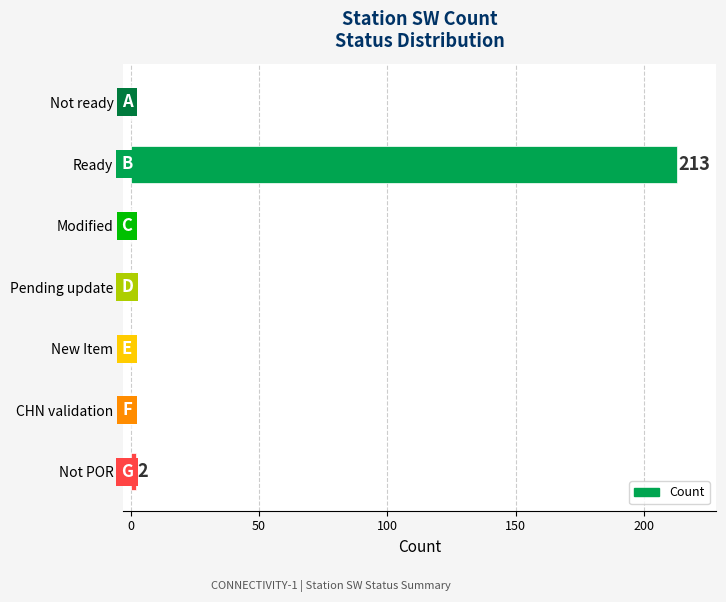

How many data points does each series have?

7